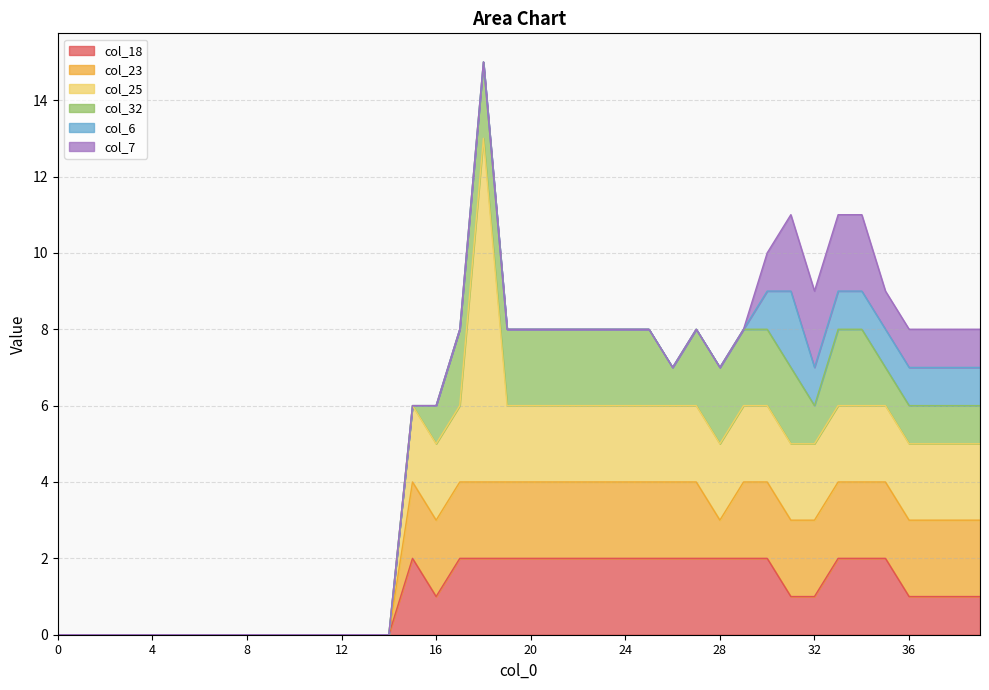

Reading left to right, transcribe all the data shown in this chart.

col_18: 0	0	0	0	0	0	0	0	0	0	0	0	0	0	0	2	1	2	2	2	2	2	2	2	2	2	2	2	2	2	2	1	1	2	2	2	1	1	1	1
col_23: 0	0	0	0	0	0	0	0	0	0	0	0	0	0	0	2	2	2	2	2	2	2	2	2	2	2	2	2	1	2	2	2	2	2	2	2	2	2	2	2
col_25: 0	0	0	0	0	0	0	0	0	0	0	0	0	0	0	2	2	2	9	2	2	2	2	2	2	2	2	2	2	2	2	2	2	2	2	2	2	2	2	2
col_32: 0	0	0	0	0	0	0	0	0	0	0	0	0	0	0	0	1	2	2	2	2	2	2	2	2	2	1	2	2	2	2	2	1	2	2	1	1	1	1	1
col_6: 0	0	0	0	0	0	0	0	0	0	0	0	0	0	0	0	0	0	0	0	0	0	0	0	0	0	0	0	0	0	1	2	1	1	1	1	1	1	1	1
col_7: 0	0	0	0	0	0	0	0	0	0	0	0	0	0	0	0	0	0	0	0	0	0	0	0	0	0	0	0	0	0	1	2	2	2	2	1	1	1	1	1